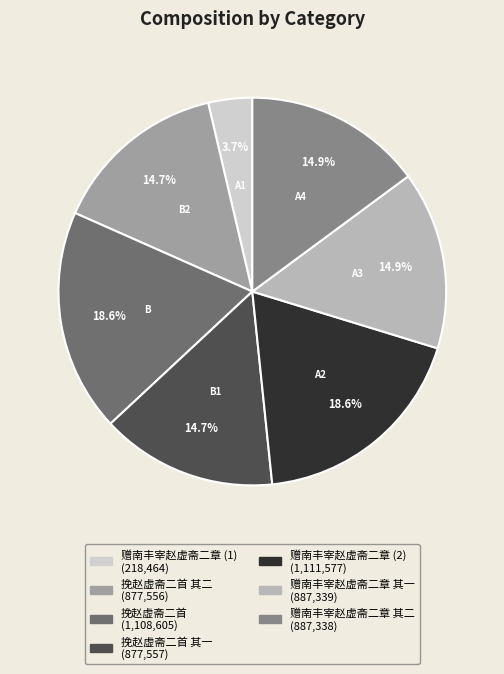

To the nearest percent, what is the average slice percentage?

14%